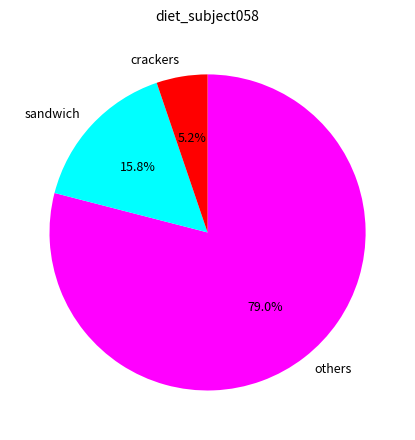

How many slices are in this pie chart?

3